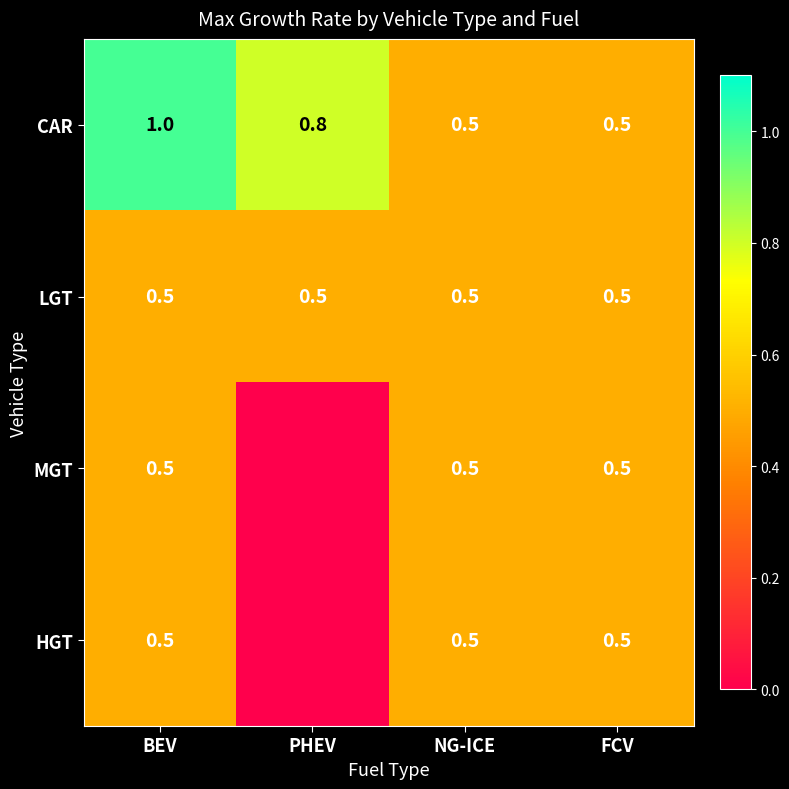

What is the sum of the MGT values at BEV and FCV?

1.0